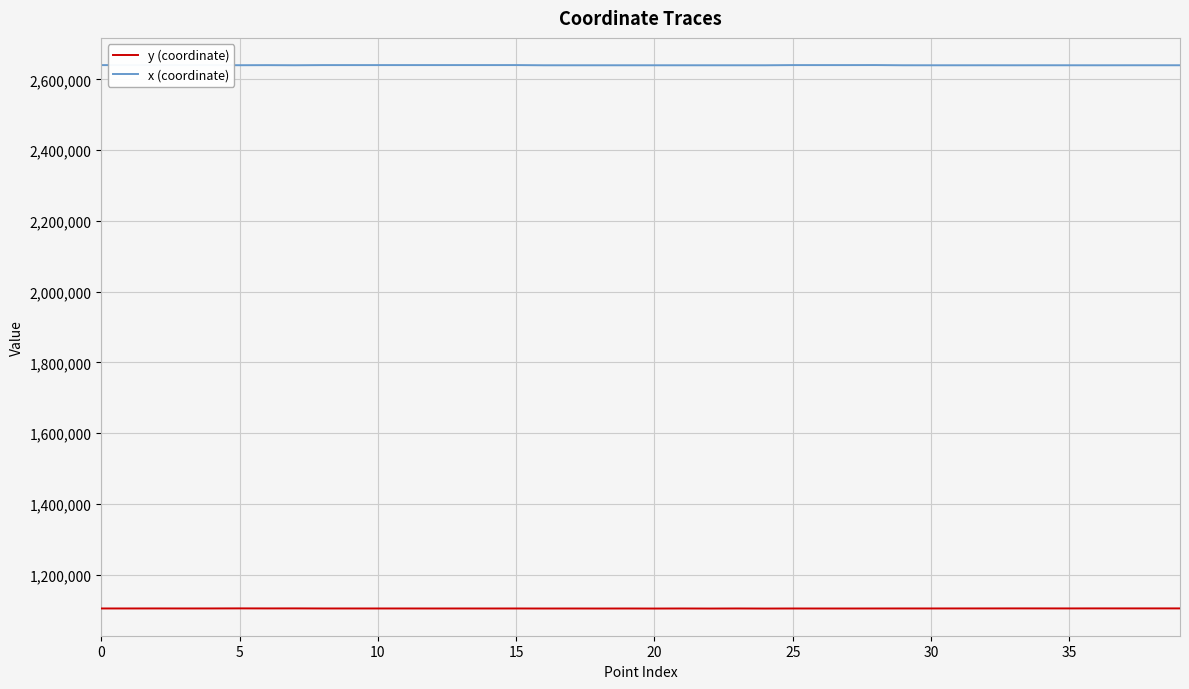

What is the highest value of the y (coordinate) series?

1104714.4